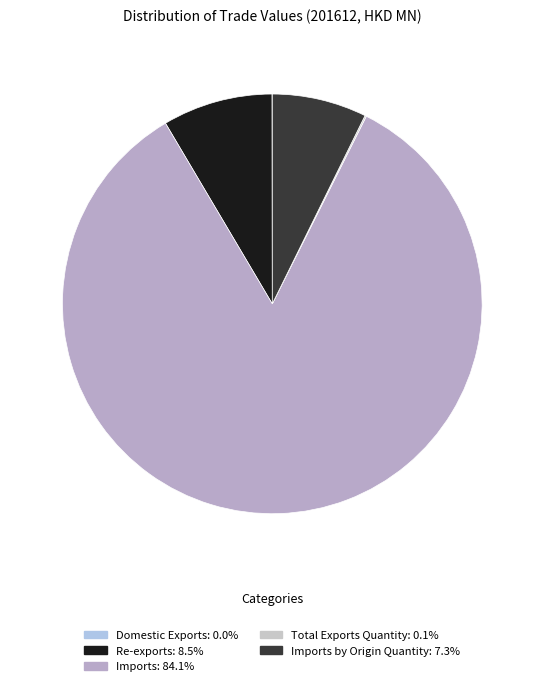

How many slices are in this pie chart?

5